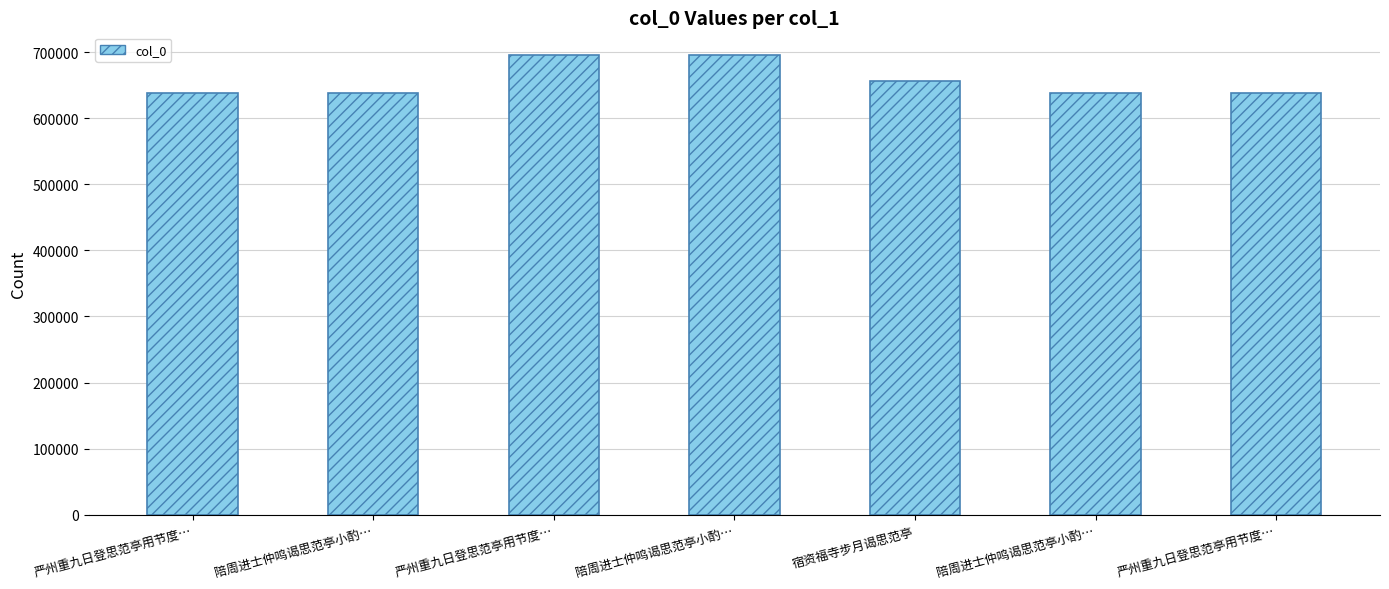

Reading right to left, transcribe all the data shown in this chart.

严州重九日登思范亭用节度…=638652	陪周进士仲鸣谒思范亭小酌…=638733	宿资福寺步月谒思范亭=656504	陪周进士仲鸣谒思范亭小酌…=695290	严州重九日登思范亭用节度…=695227	陪周进士仲鸣谒思范亭小酌…=638732	严州重九日登思范亭用节度…=638653